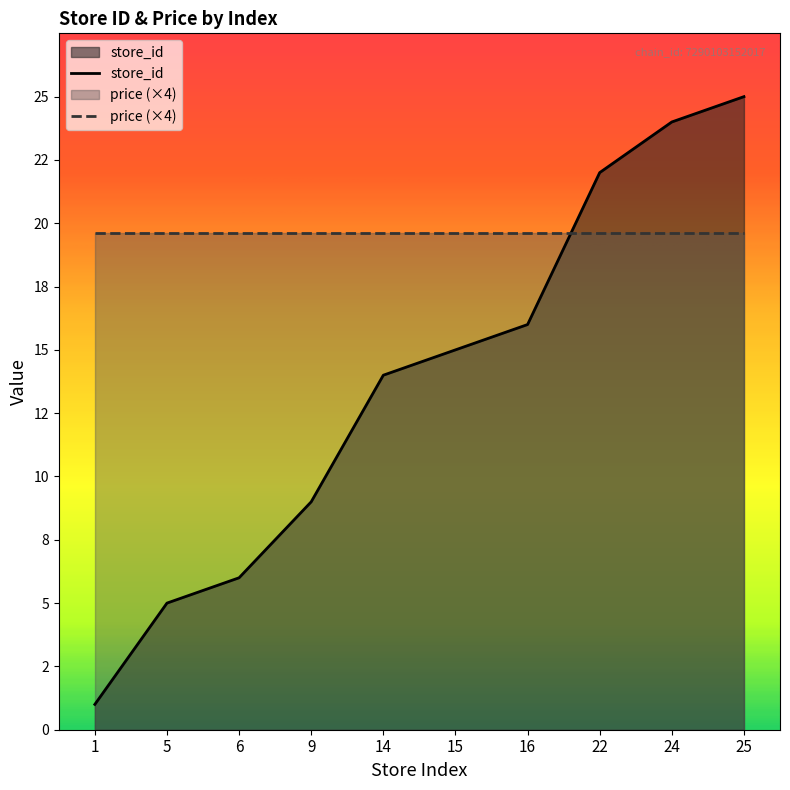

The chart shows a value of 5 at 5. True or false?

True